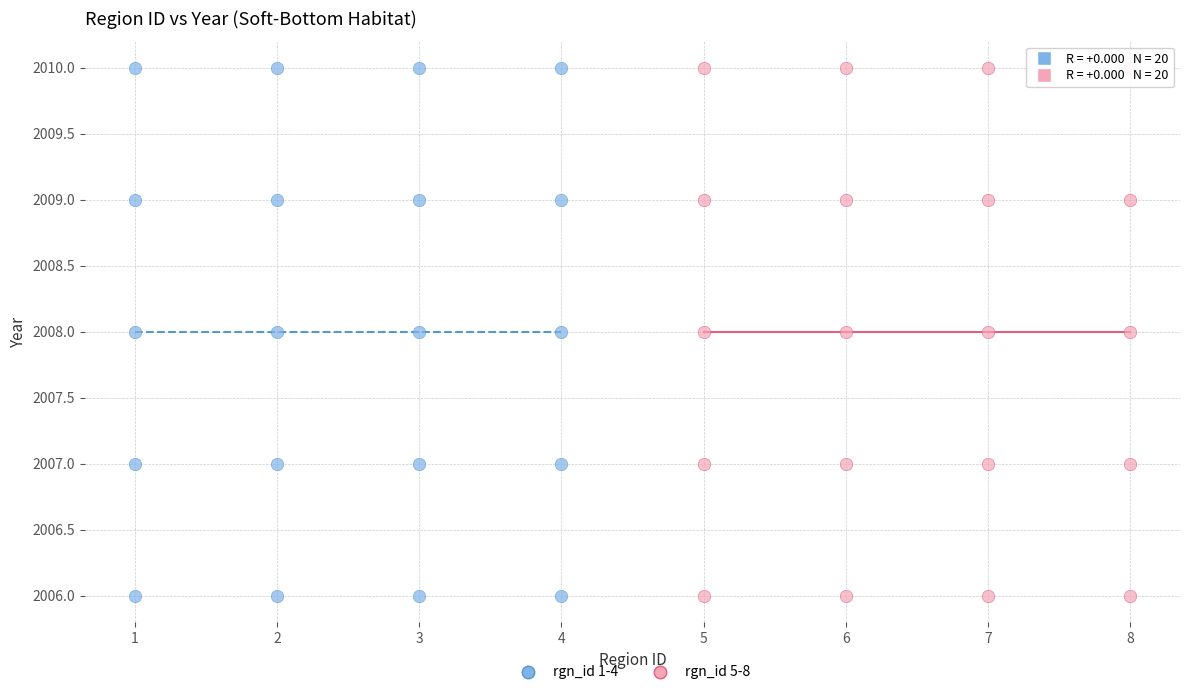

What are all the series names shown in the legend?

rgn_id 1-4, rgn_id 5-8